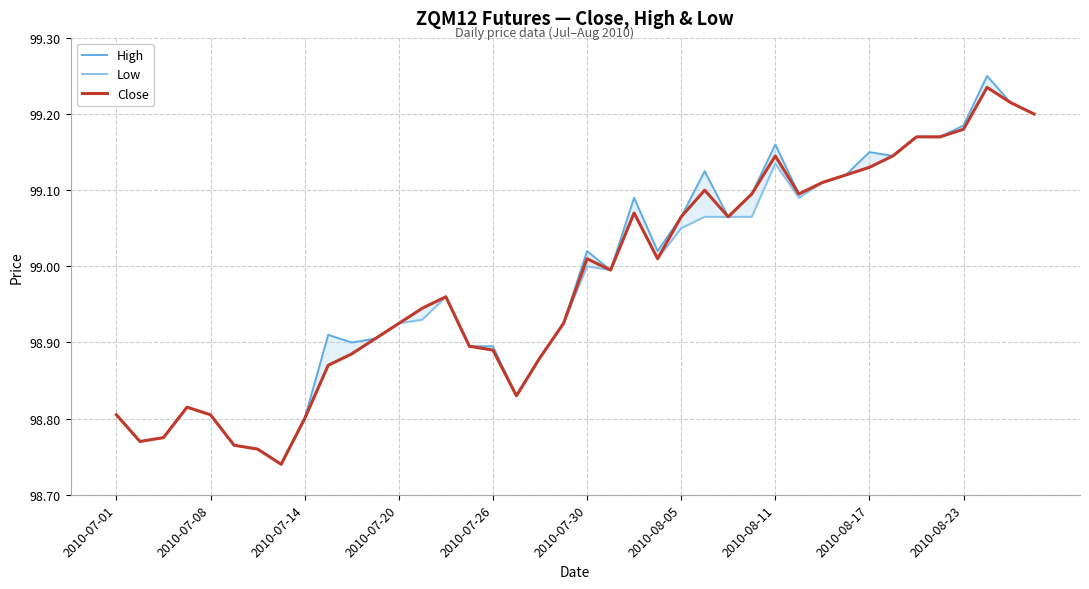

What is the highest value of the High series?

99.2